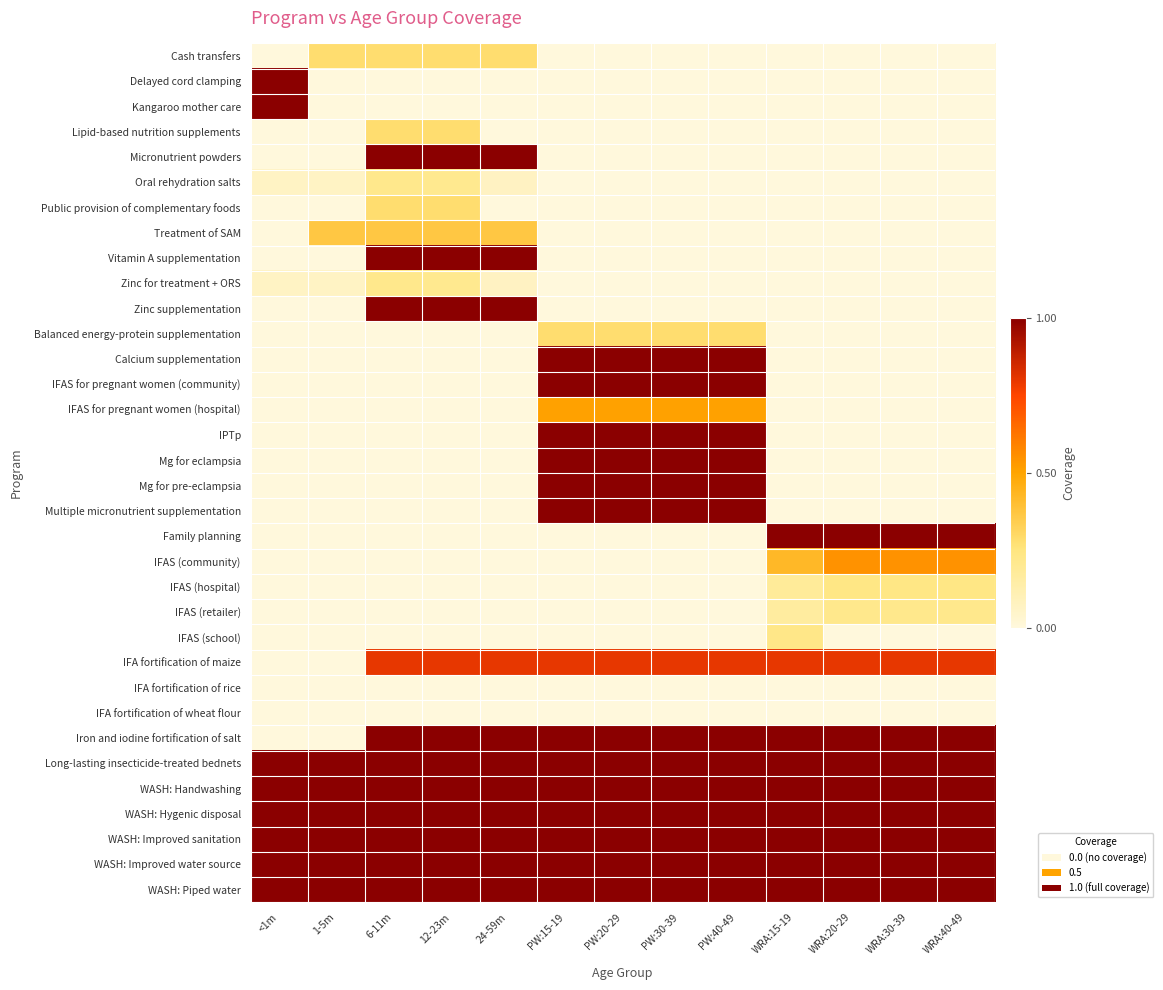

Which has a higher value, 1-5m or 12-23m?

1-5m